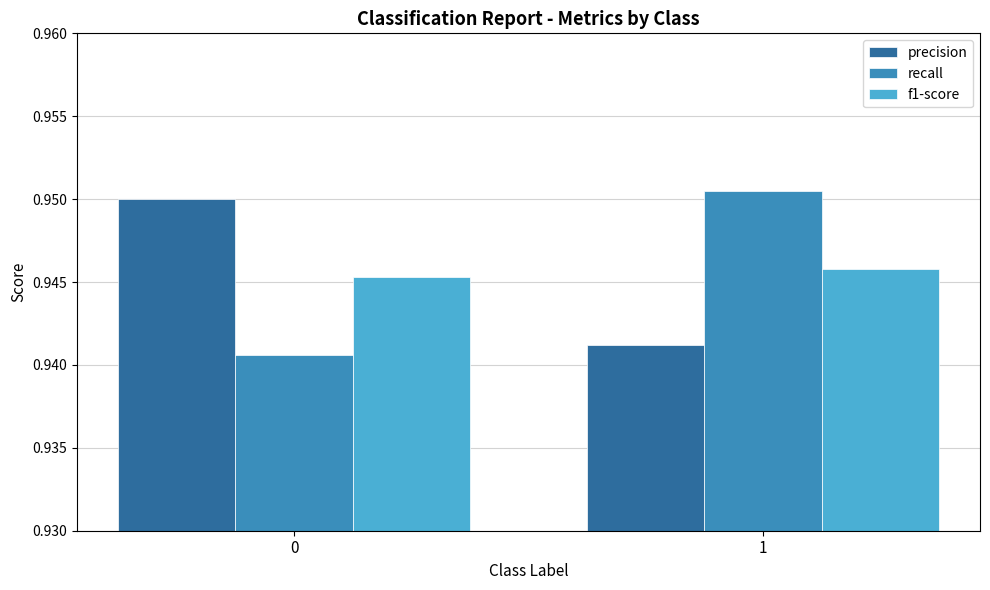

What is the sum of all f1-score values?

1.9